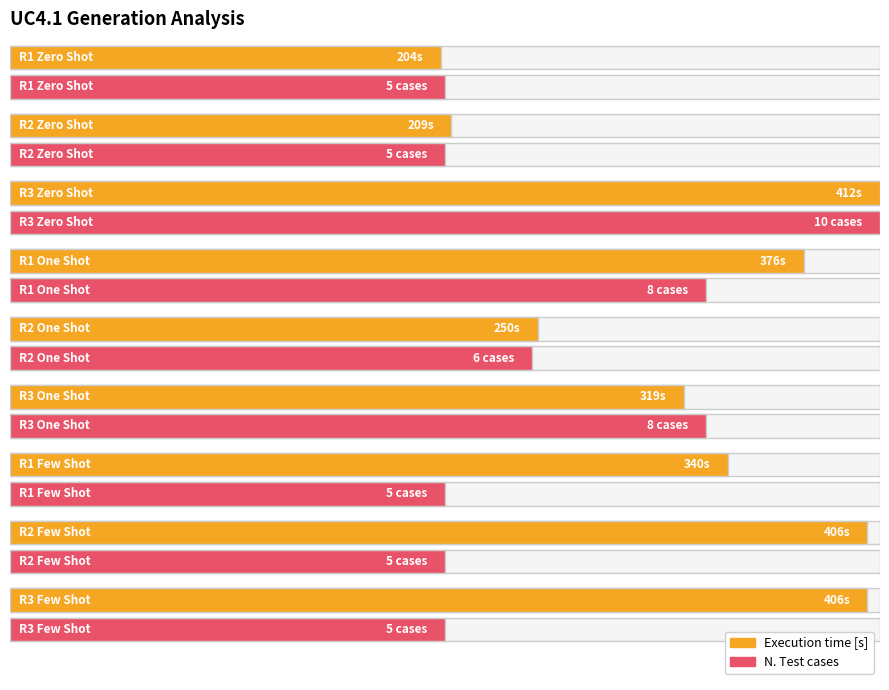

What is the spread (max minus min) of values at R3 One Shot?

311